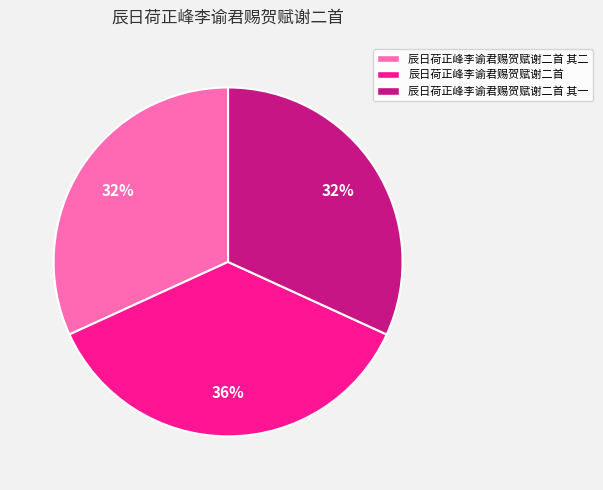

What is the ratio of the value at 辰日荷正峰李谕君赐贺赋谢二首 其二 to the value at 辰日荷正峰李谕君赐贺赋谢二首?

0.9